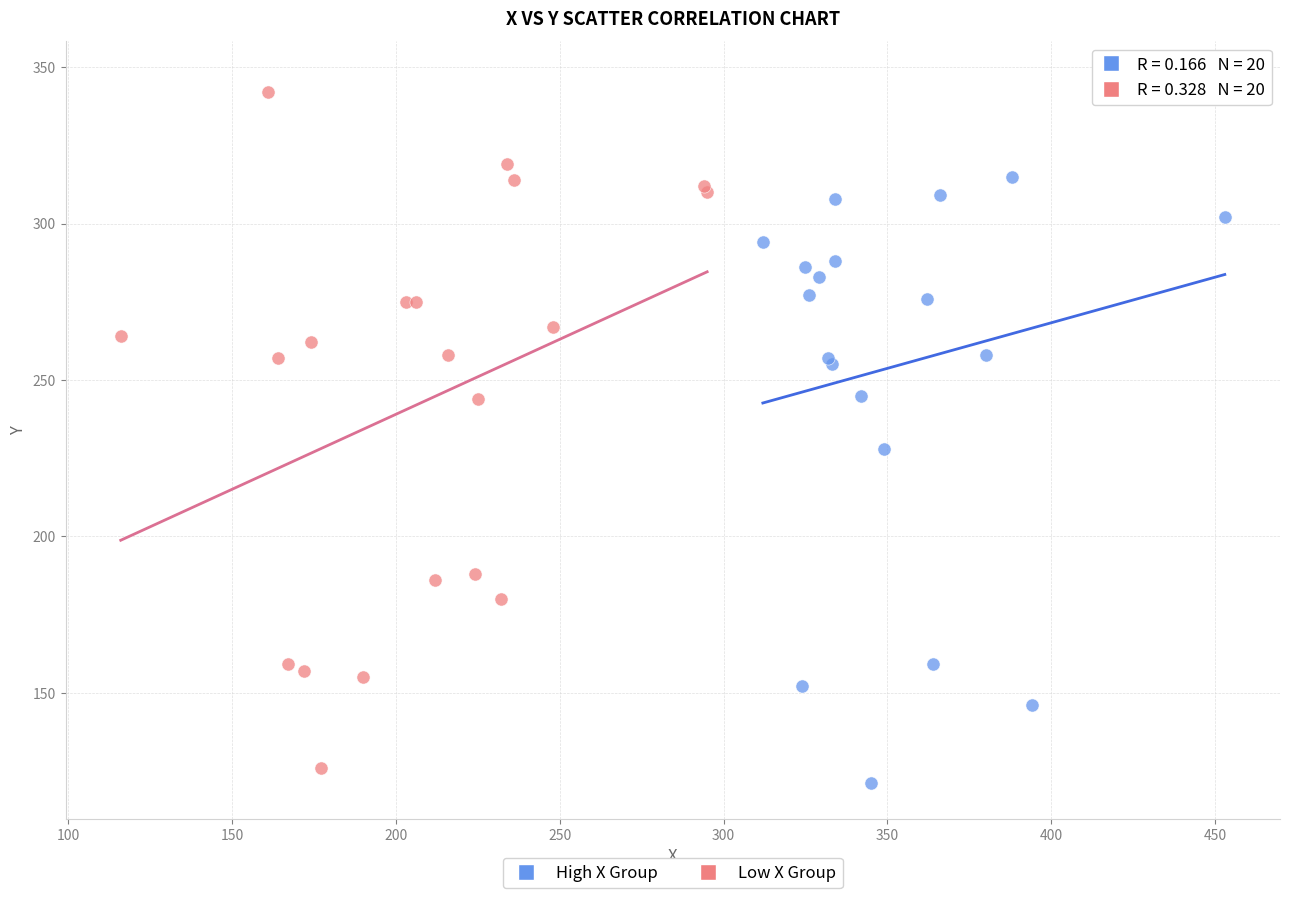

Which series reaches the maximum Y coordinate?

High X Group